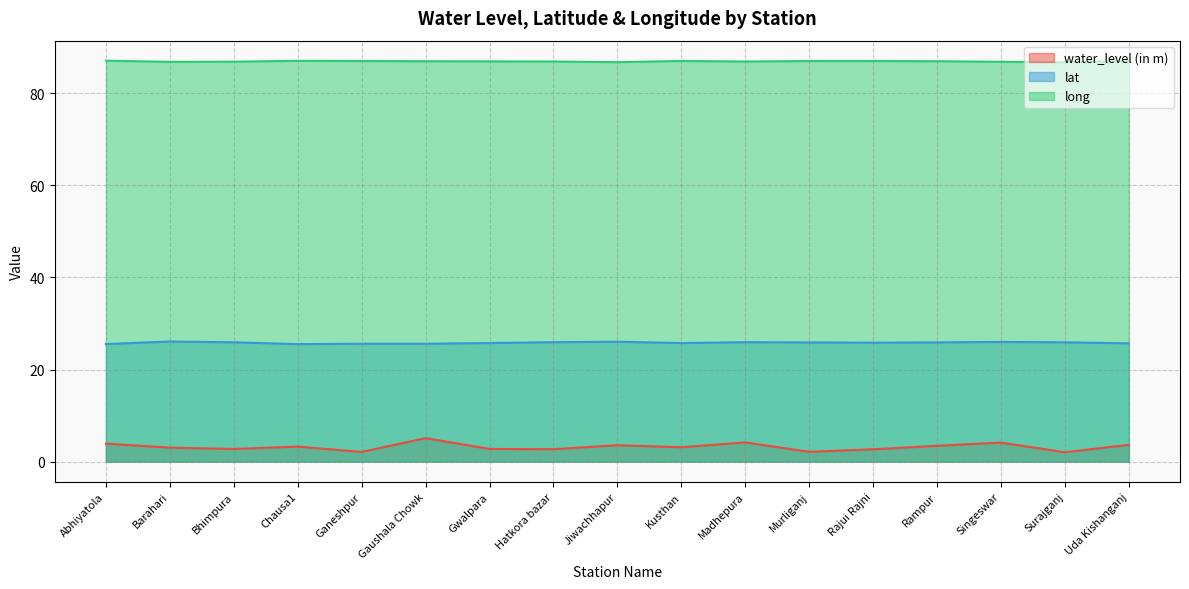

Which has a higher value, Rajui Rajni or Abhiyatola?

Abhiyatola